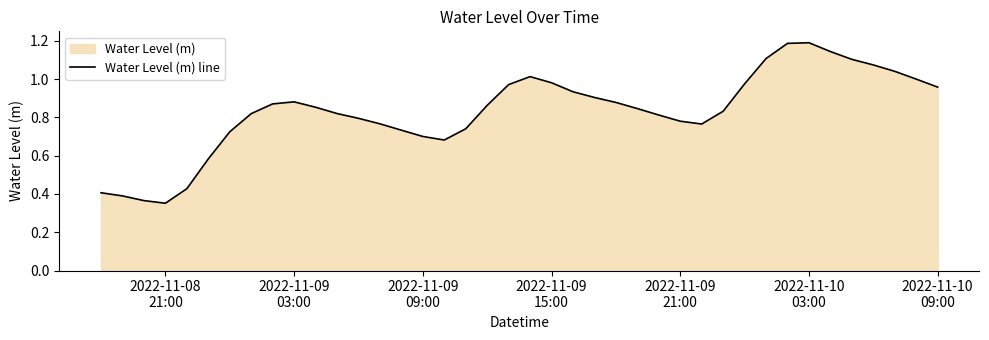

What is the value of the 12th point from the left?

0.8